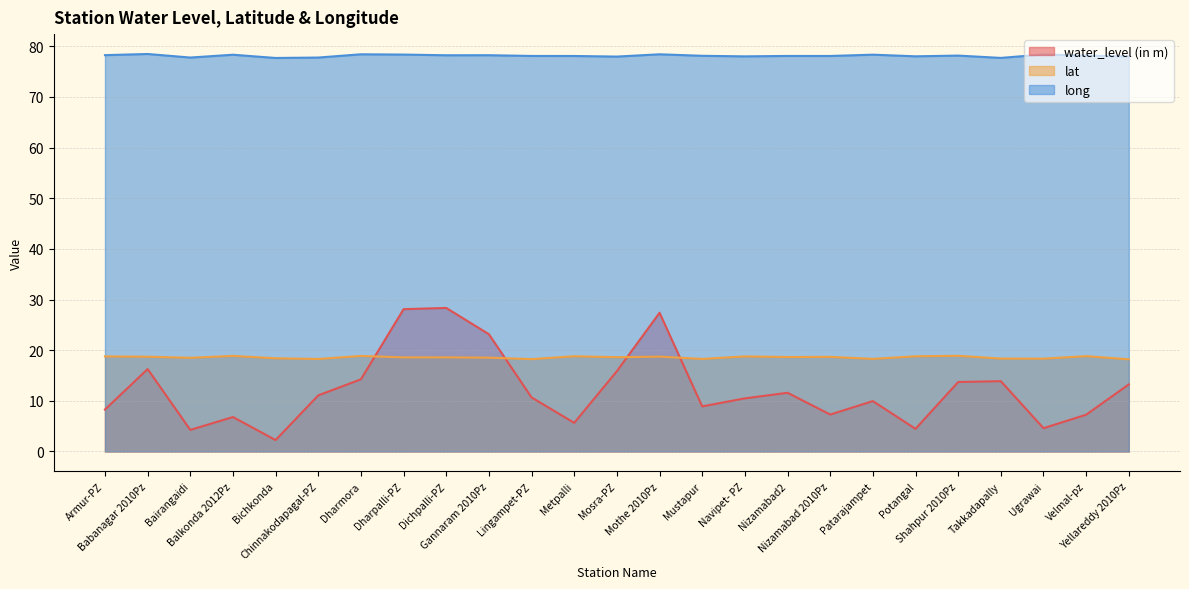

At which category does lat reach its first local peak?

Balkonda 2012Pz